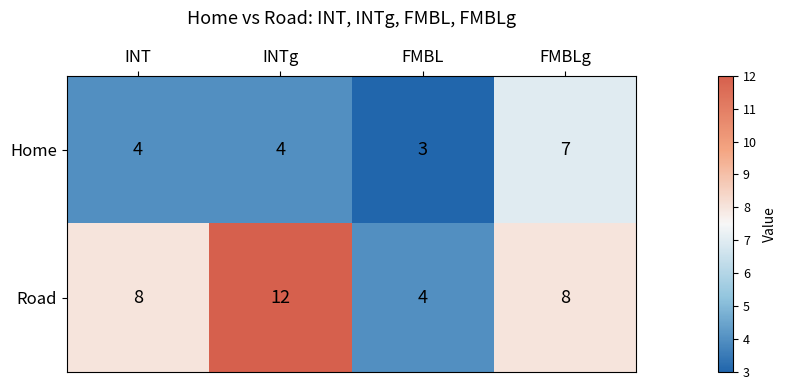

Count the number of data series in this chart.

2